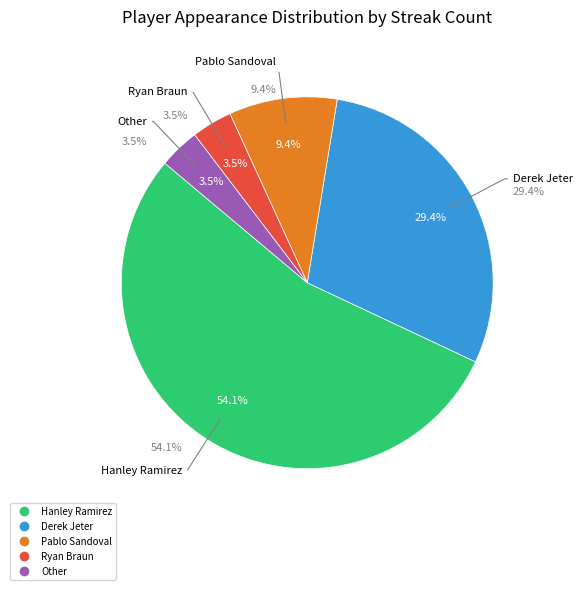

How many segments does this pie chart have?

5